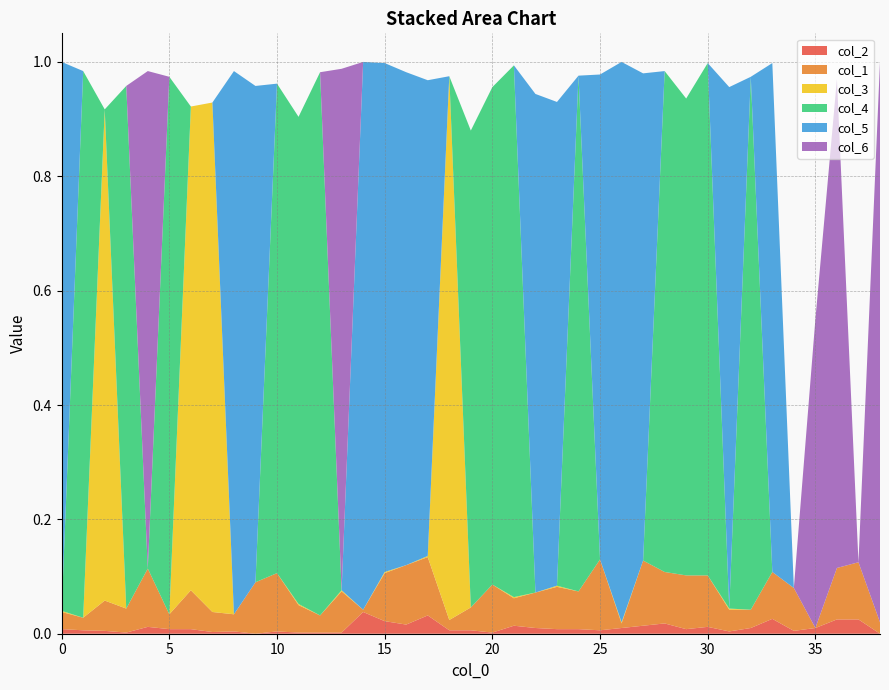

Reading left to right, transcribe all the data shown in this chart.

col_2: 0=0.0	1=0.0	2=0.0	3=0.0	4=0.0	5=0.0	6=0.0	7=0.0	8=0.0	9=0.0	10=0.0	11=0.0	12=0.0	13=0.0	14=0.0	15=0.0	16=0.0	17=0.0	18=0.0	19=0.0	20=0.0	21=0.0	22=0.0	23=0.0	24=0.0	25=0.0	26=0.0	27=0.0	28=0.0	29=0.0	30=0.0	31=0.0	32=0.0	33=0.0	34=0.0	35=0.0	36=0.0	37=0.0	38=0.0
col_1: 0=0.0	1=0.0	2=0.1	3=0.0	4=0.1	5=0.0	6=0.1	7=0.0	8=0.0	9=0.1	10=0.1	11=0.0	12=0.0	13=0.1	14=0.0	15=0.1	16=0.1	17=0.1	18=0.0	19=0.0	20=0.1	21=0.0	22=0.1	23=0.1	24=0.1	25=0.1	26=0.0	27=0.1	28=0.1	29=0.1	30=0.1	31=0.0	32=0.0	33=0.1	34=0.1	35=0.0	36=0.1	37=0.1	38=0.0
col_3: 0=0.0	1=0.0	2=0.9	3=0.0	4=0.0	5=0.0	6=0.8	7=0.9	8=0.0	9=0.0	10=0.0	11=0.0	12=0.0	13=0.0	14=0.0	15=0.0	16=0.0	17=0.0	18=1.0	19=0.0	20=0.0	21=0.0	22=0.0	23=0.0	24=0.0	25=0.0	26=0.0	27=0.0	28=0.0	29=0.0	30=0.0	31=0.0	32=0.0	33=0.0	34=0.0	35=0.0	36=0.0	37=0.0	38=0.0
col_4: 0=0.0	1=1.0	2=0.0	3=0.9	4=0.0	5=0.9	6=0.0	7=0.0	8=0.0	9=0.0	10=0.9	11=0.9	12=0.9	13=0.0	14=0.0	15=0.0	16=0.0	17=0.0	18=0.0	19=0.8	20=0.9	21=0.9	22=0.0	23=0.0	24=0.9	25=0.0	26=0.0	27=0.0	28=0.9	29=0.8	30=0.9	31=0.0	32=0.9	33=0.0	34=0.0	35=0.0	36=0.0	37=0.0	38=0.0
col_5: 0=1.0	1=0.0	2=0.0	3=0.0	4=0.0	5=0.0	6=0.0	7=0.0	8=0.9	9=0.9	10=0.0	11=0.0	12=0.0	13=0.0	14=1.0	15=0.9	16=0.9	17=0.8	18=0.0	19=0.0	20=0.0	21=0.0	22=0.9	23=0.8	24=0.0	25=0.8	26=1.0	27=0.9	28=0.0	29=0.0	30=0.0	31=0.9	32=0.0	33=0.9	34=0.0	35=0.0	36=0.0	37=0.0	38=0.0
col_6: 0=0.0	1=0.0	2=0.0	3=0.0	4=0.9	5=0.0	6=0.0	7=0.0	8=0.0	9=0.0	10=0.0	11=0.0	12=0.0	13=0.9	14=0.0	15=0.0	16=0.0	17=0.0	18=0.0	19=0.0	20=0.0	21=0.0	22=0.0	23=0.0	24=0.0	25=0.0	26=0.0	27=0.0	28=0.0	29=0.0	30=0.0	31=0.0	32=0.0	33=0.0	34=0.0	35=0.5	36=0.9	37=0.0	38=1.0